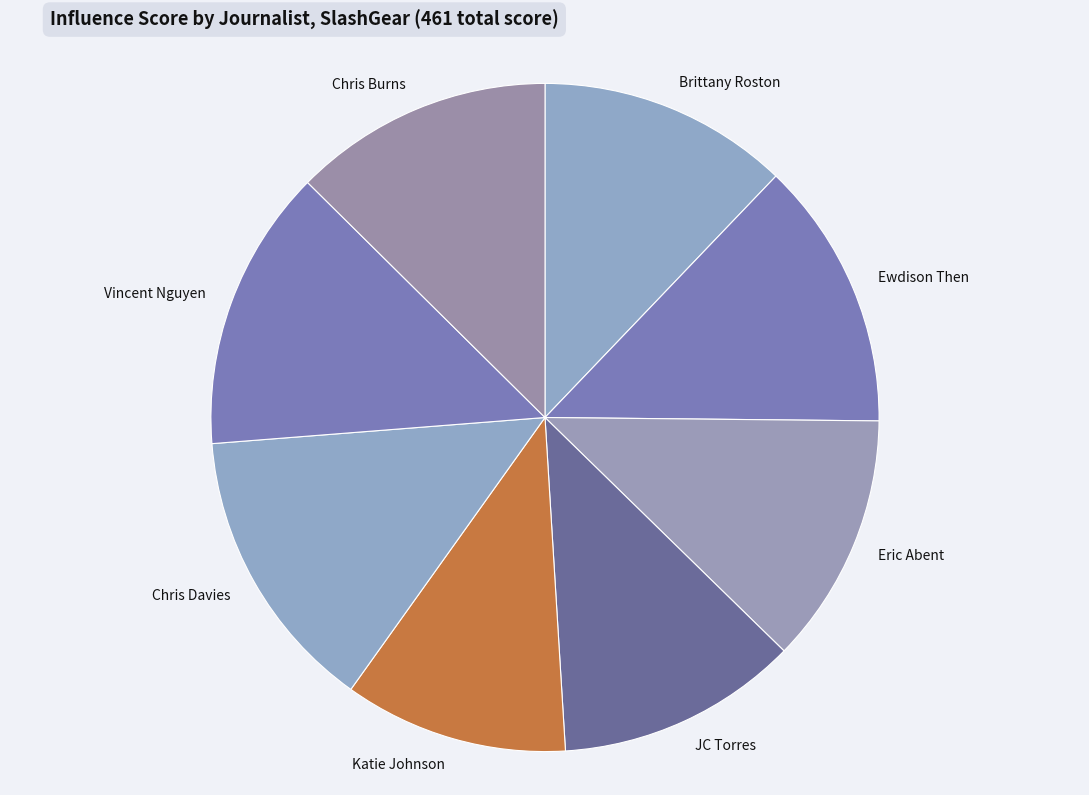

What is the ratio of the value at Ewdison Then to the value at JC Torres?

1.1